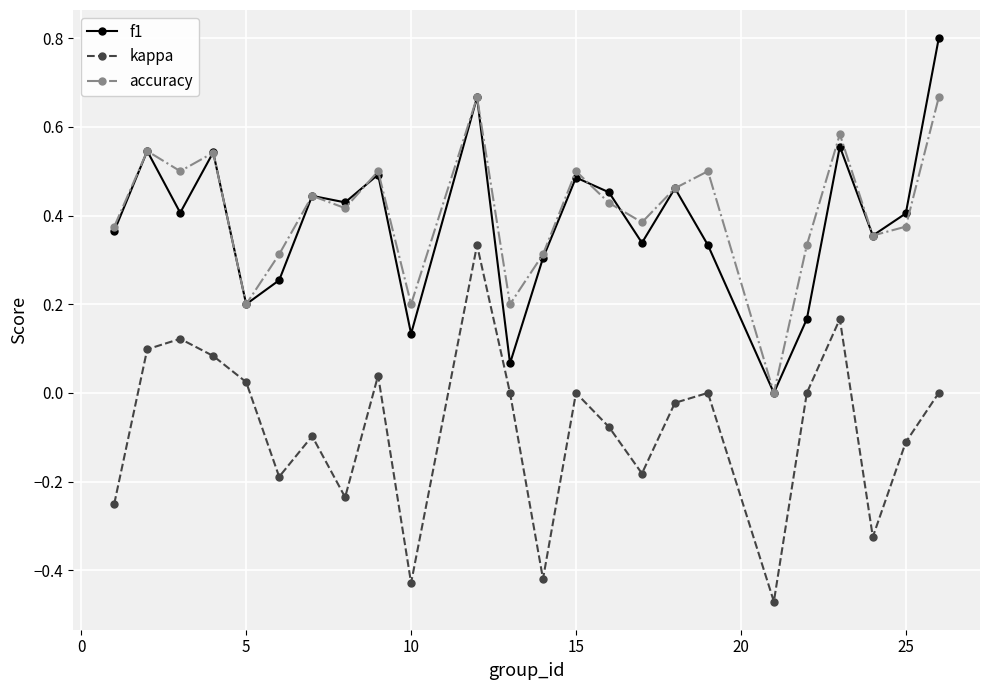

What is the maximum value for f1?

0.8